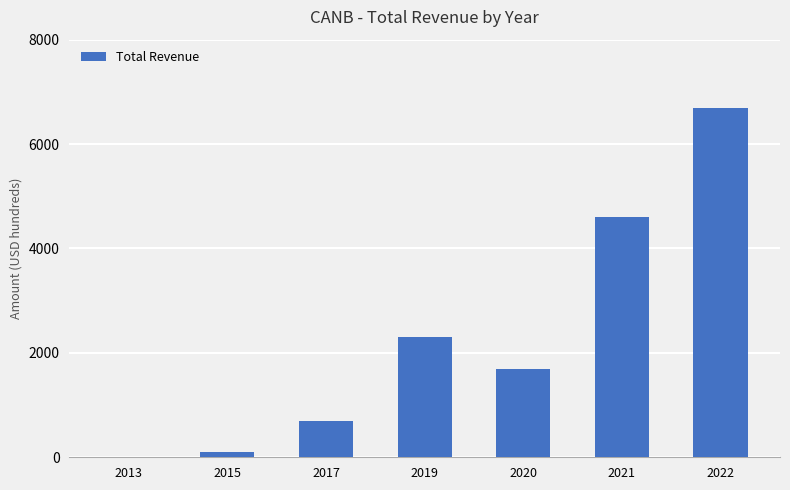

Is it true that the value at 2022 is 2625?

False